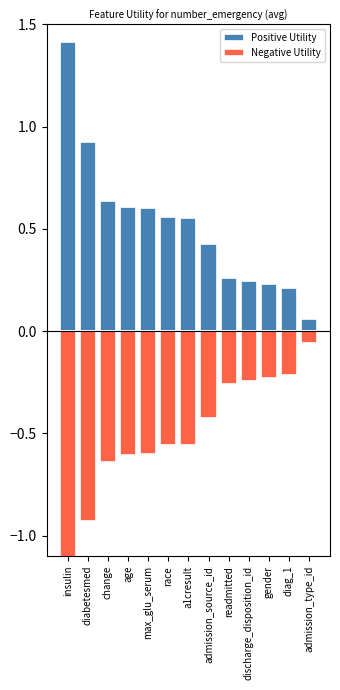

What is the sum of all Positive Utility values?

6.7